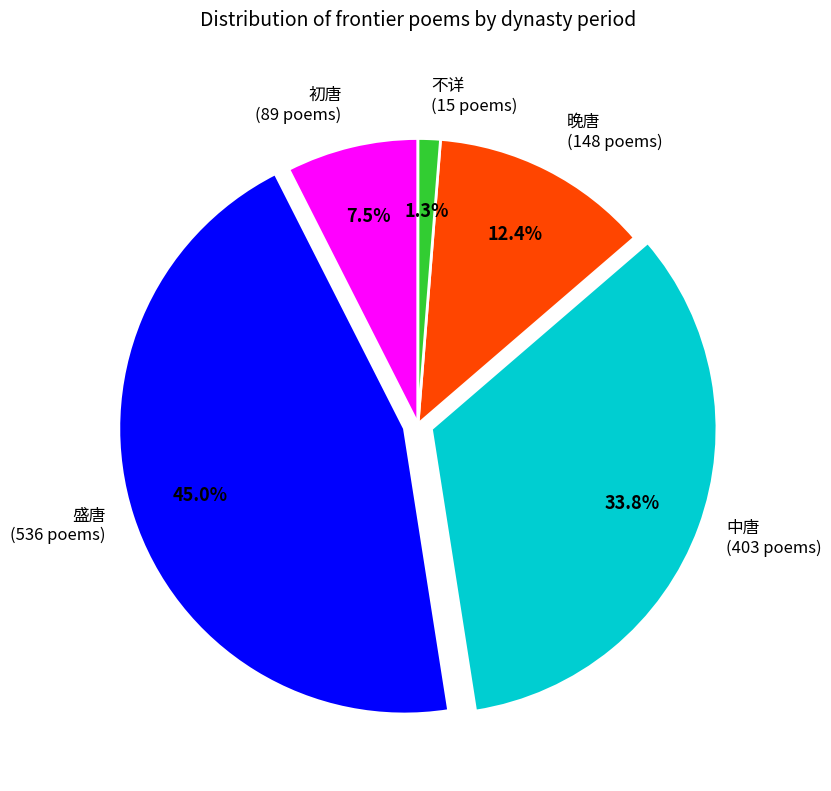

How much of the chart is everything except 晚唐?

87.6%